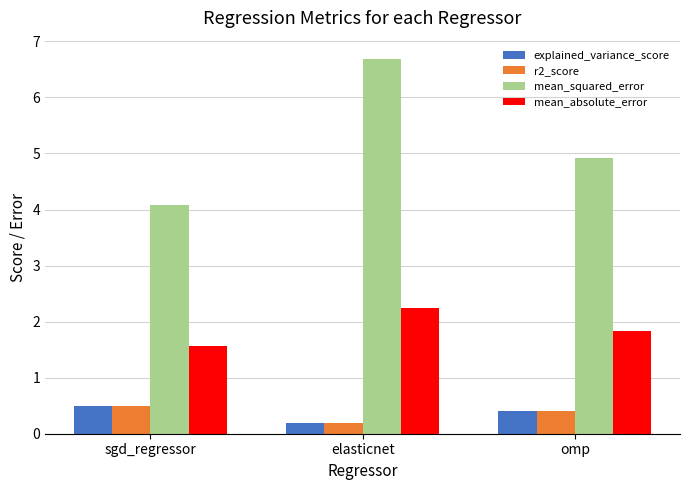

How many data points does each series have?

3